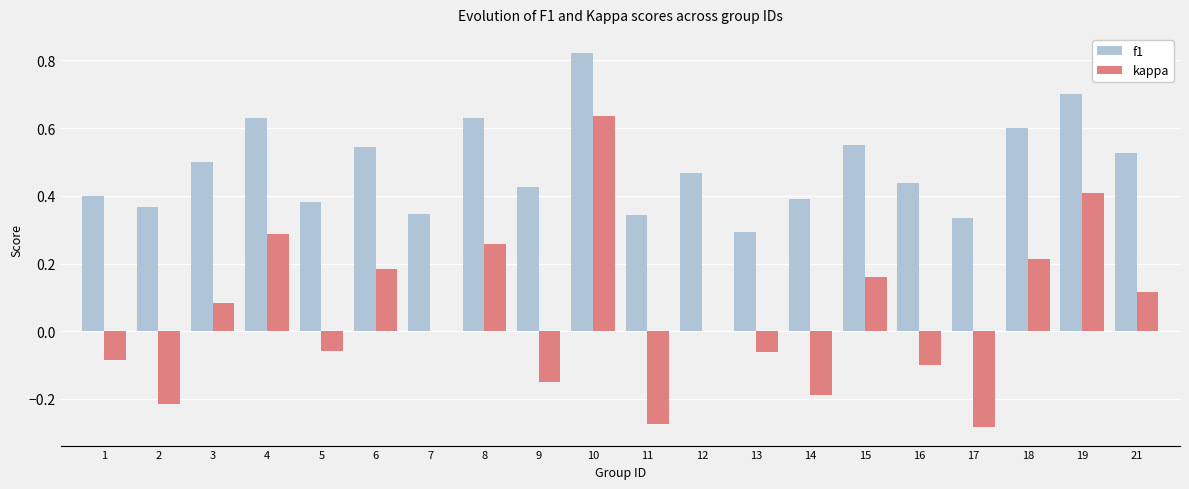

Which series has the largest total across all categories?

f1